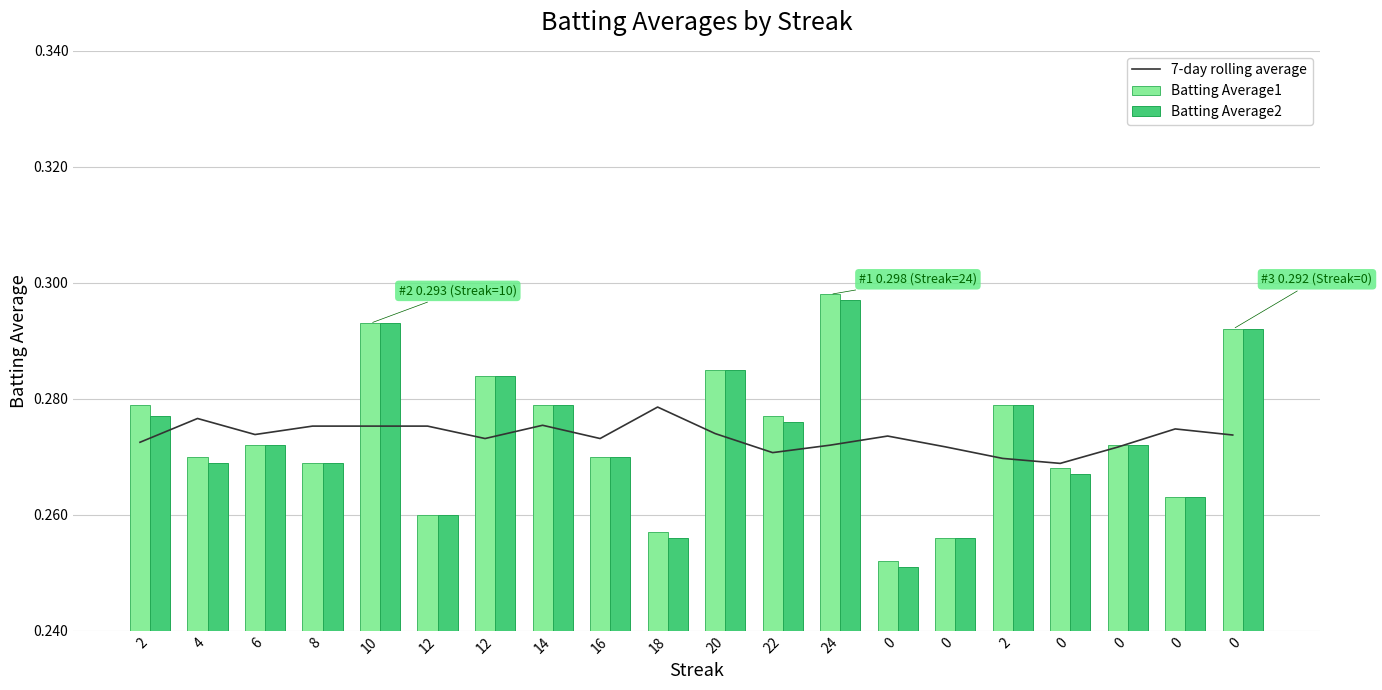

List the series in order of their peak value, lowest first.

7-day rolling average, Batting Average2, Batting Average1